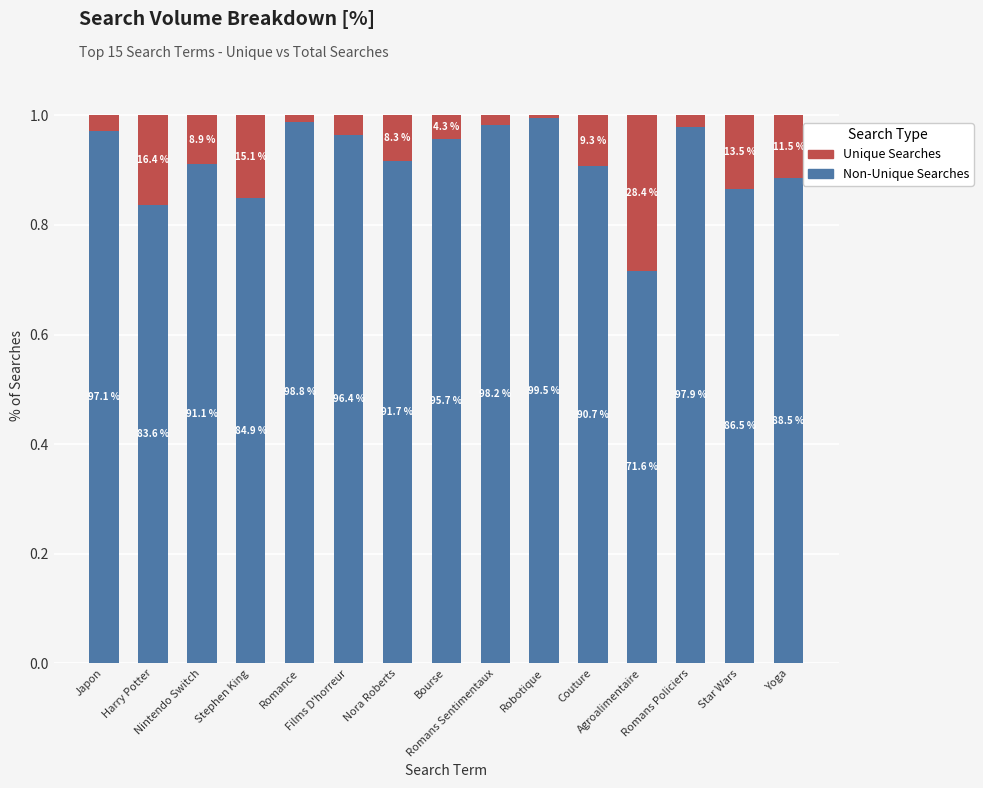

What is the sum of the Unique Searches values at Romans Policiers and Couture?

0.1